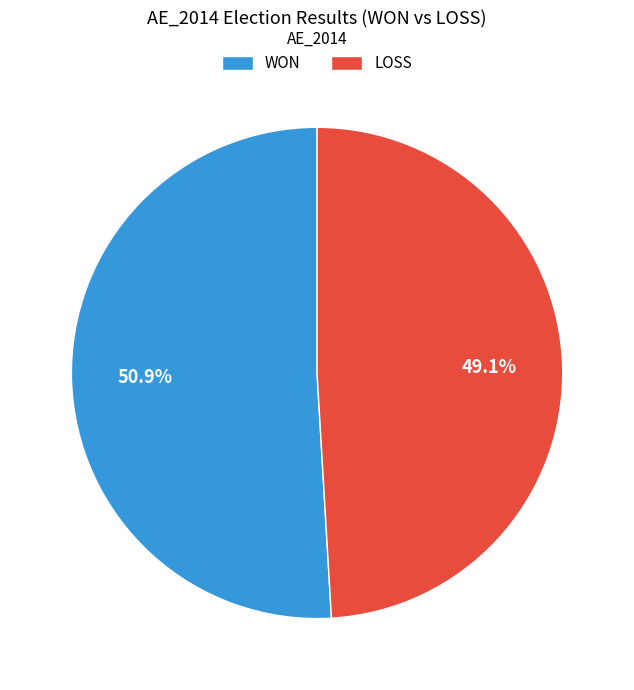

What percentage is the WON slice, to the nearest percent?

51%